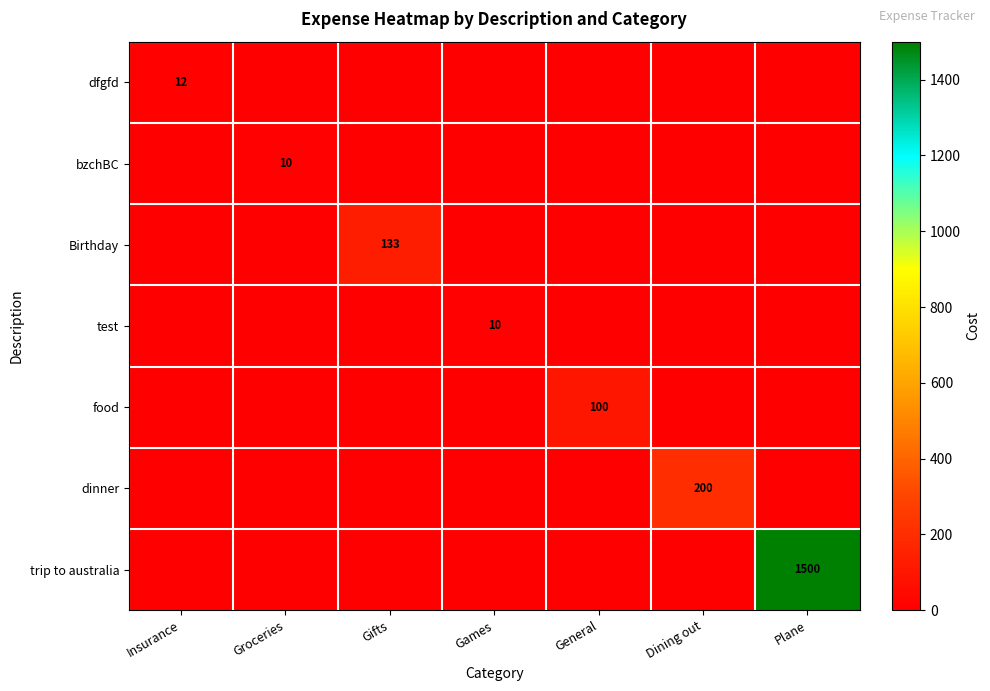

What is the spread (max minus min) of values at General?

100.0